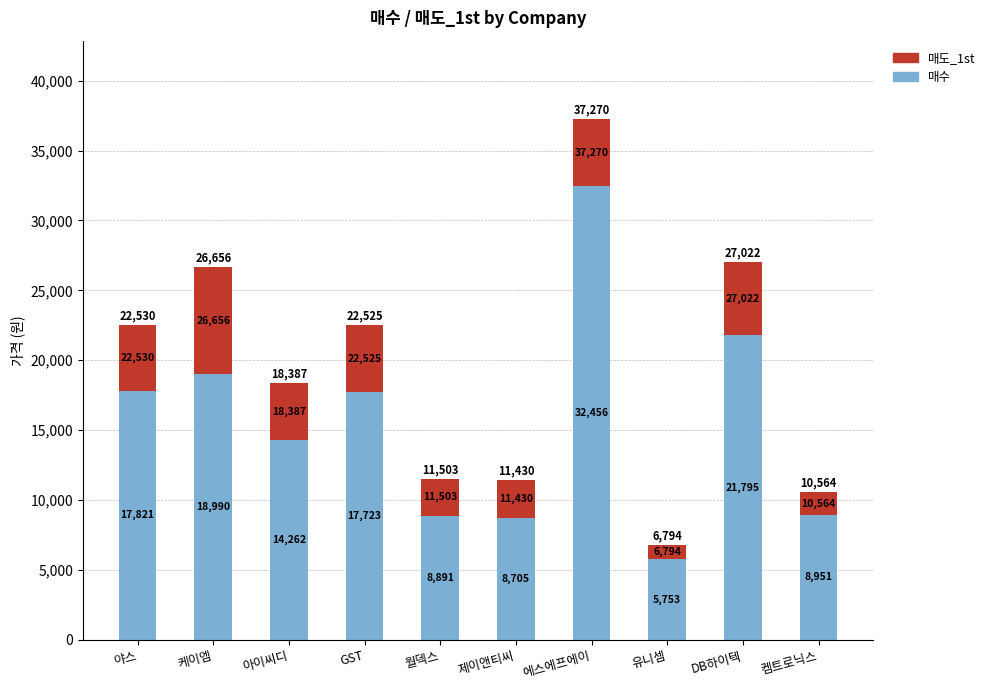

Is it true that 매도_1st equals 1396 at GST?

False